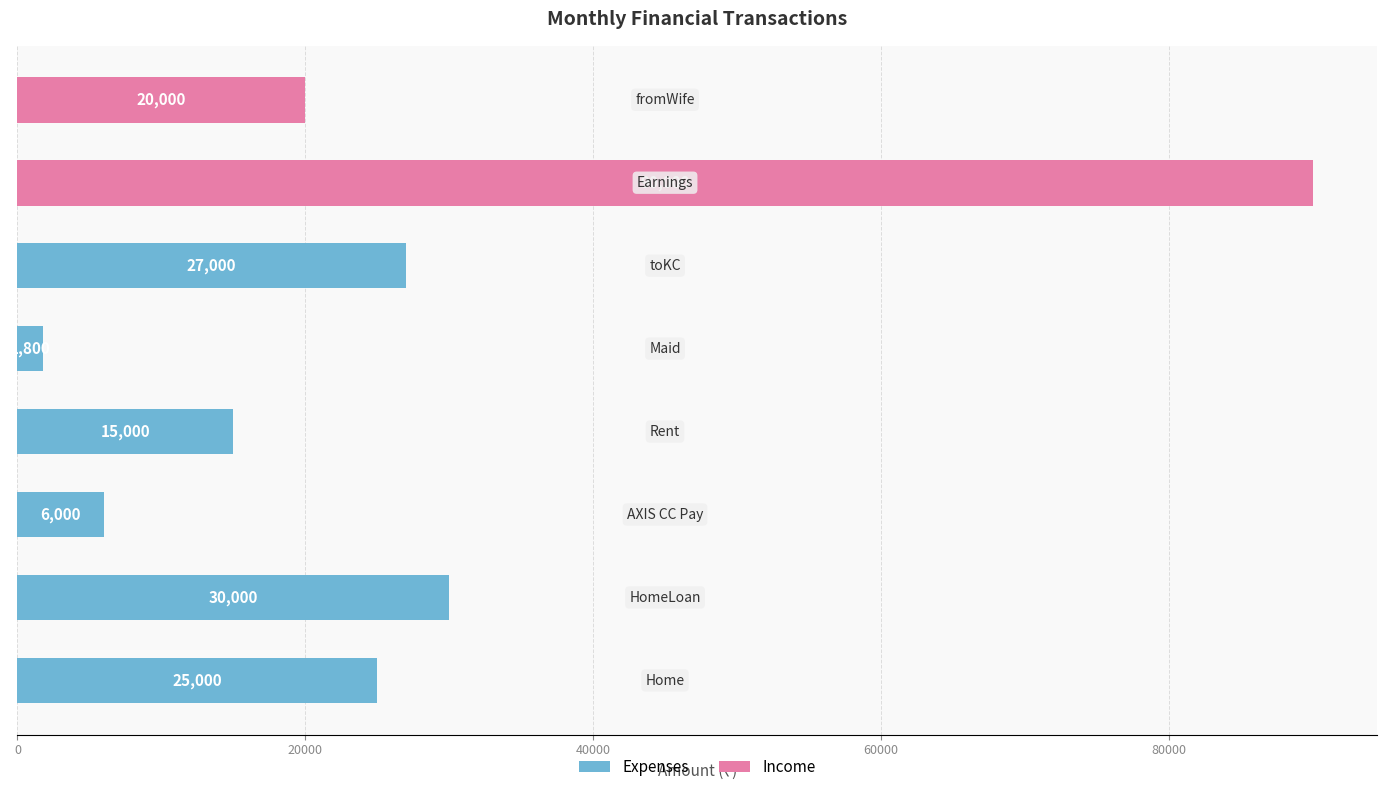

What is the difference between the maximum and minimum values?

88200